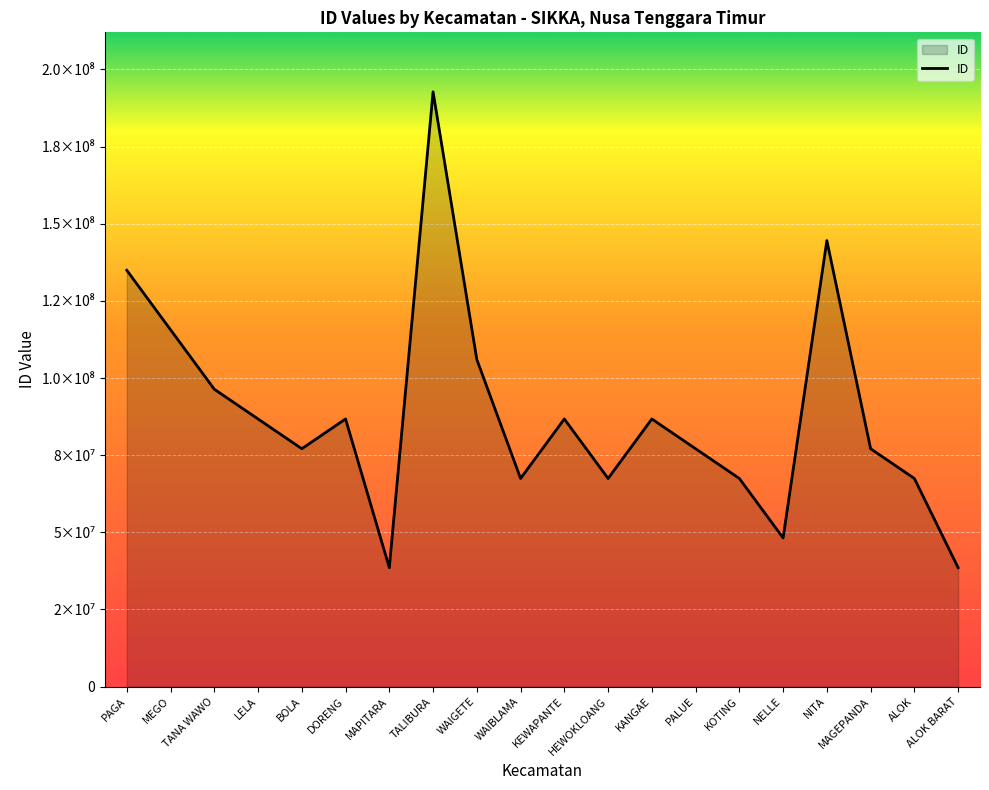

Is it true that the value at KEWAPANTE is 141081150?

False